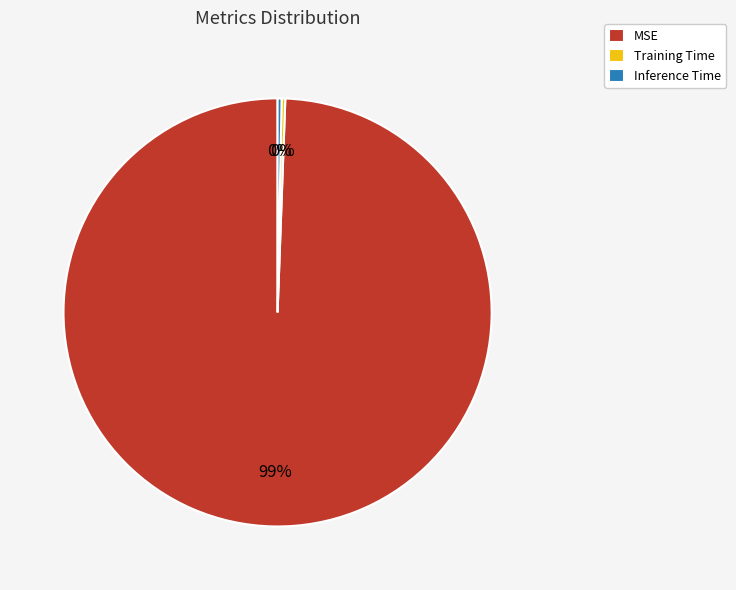

Which category has the biggest portion of the pie?

MSE